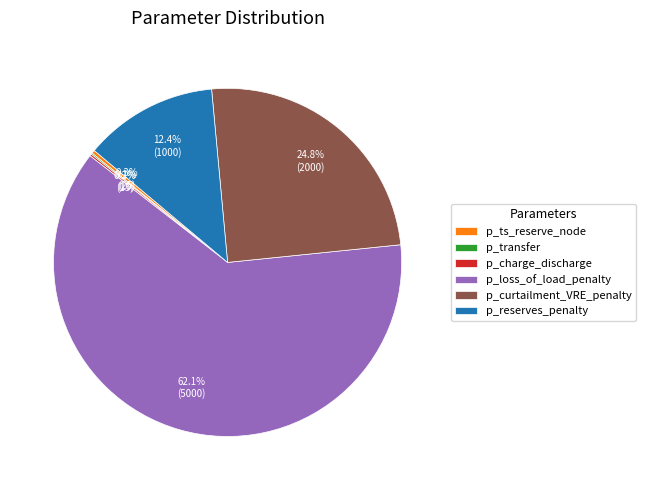

Which slice is the largest?

p_loss_of_load_penalty